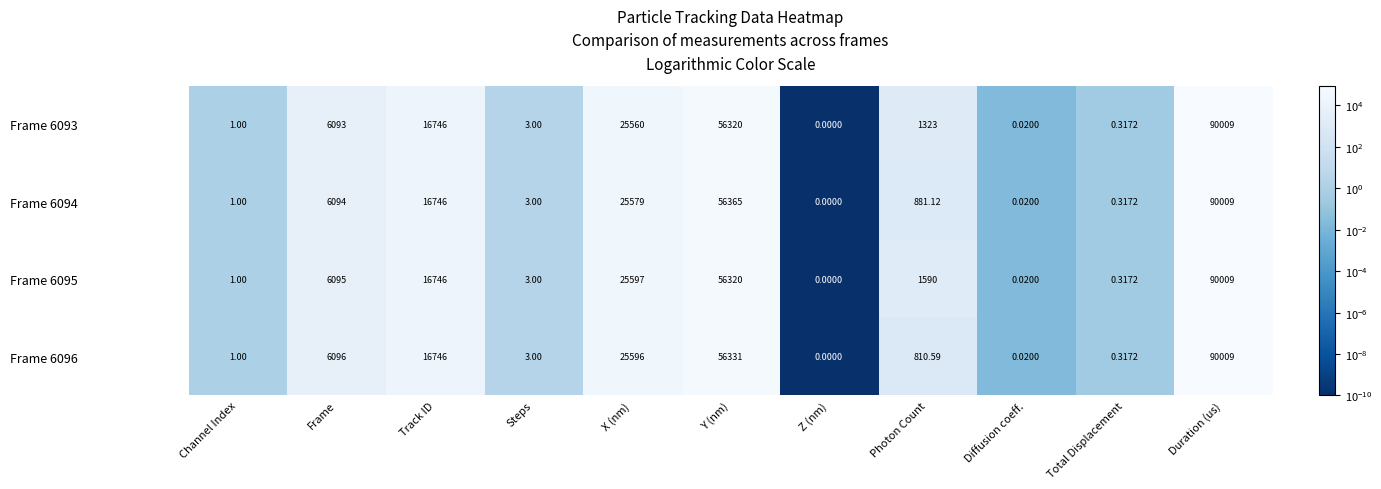

List the labels in order of Frame 6095 value, largest first.

Duration (us), Y (nm), X (nm), Track ID, Frame, Photon Count, Steps, Channel Index, Total Displacement, Diffusion coeff., Z (nm)